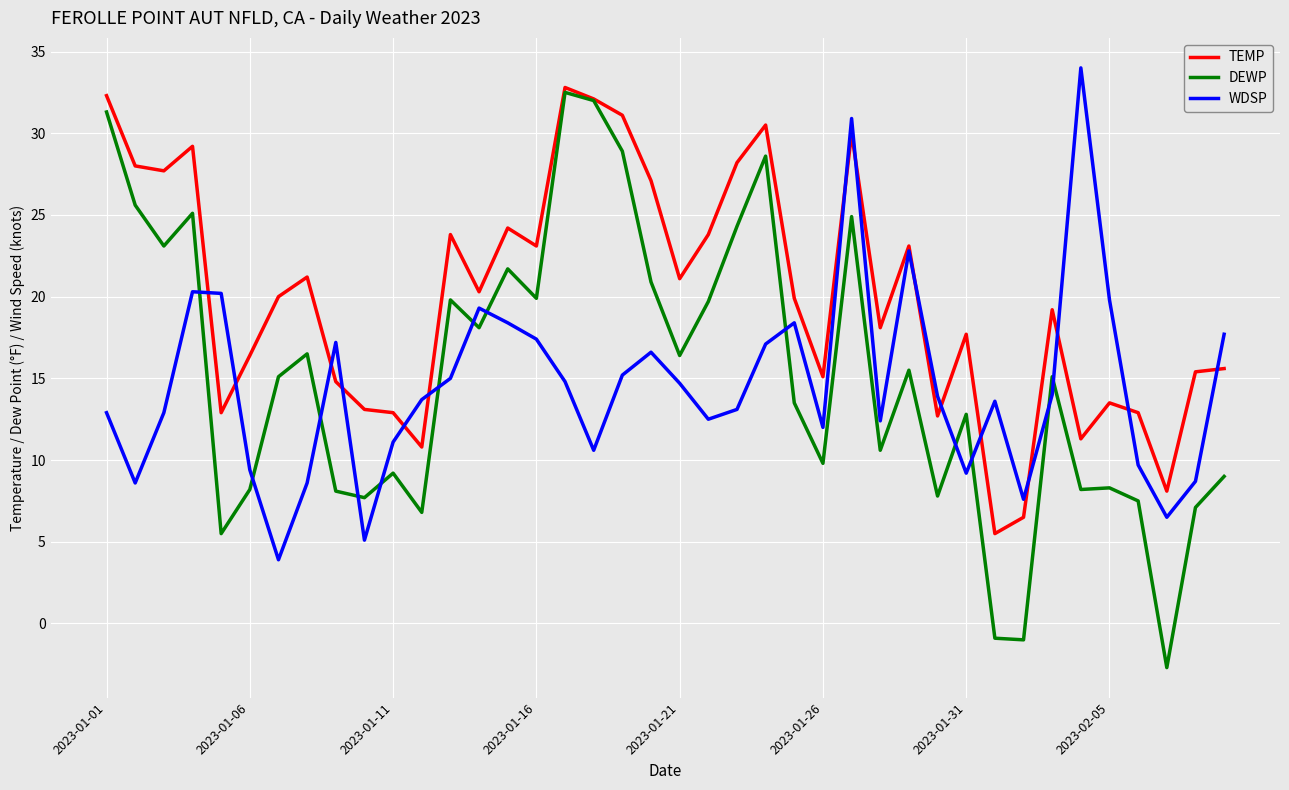

What is the difference between the second highest and second lowest values in the WDSP series?

25.8